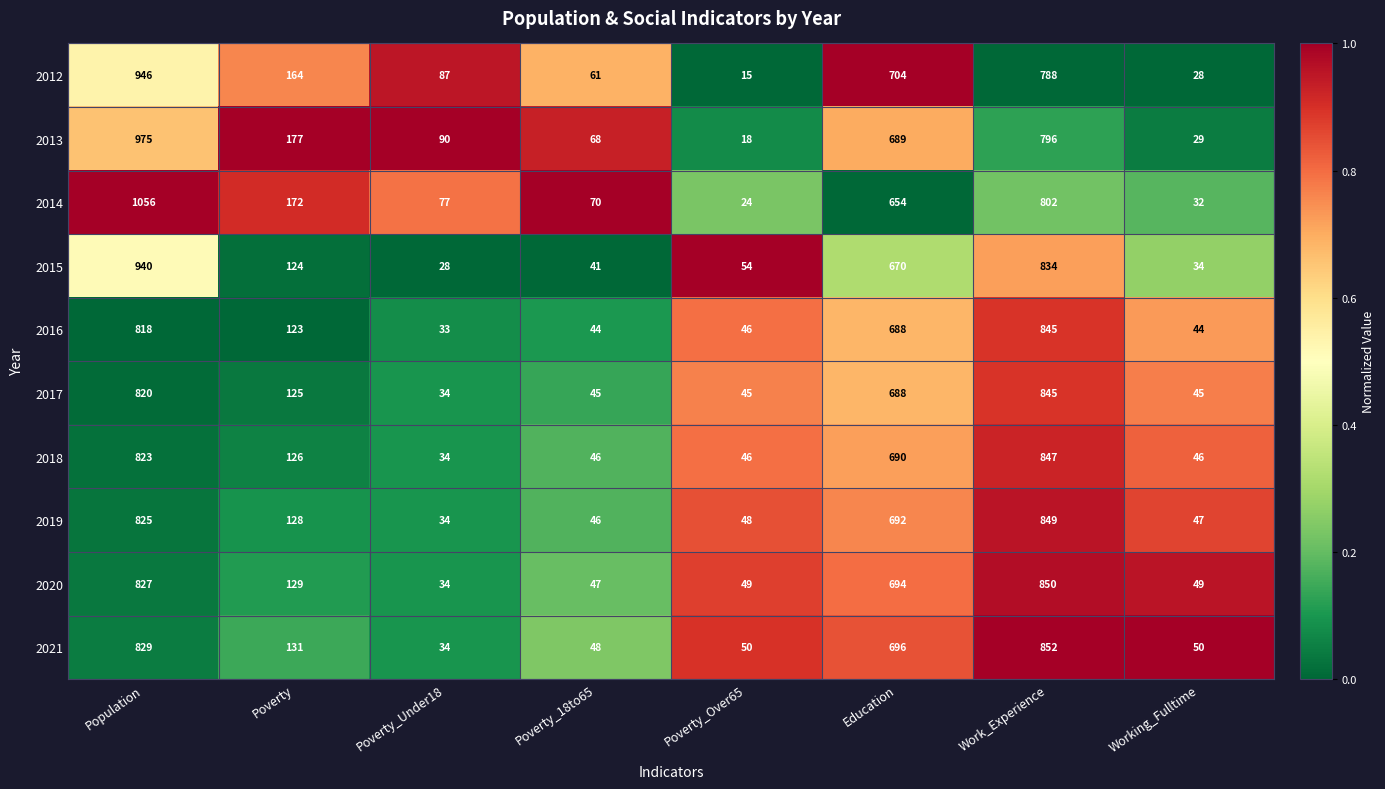

What is the difference between the maximum and second lowest values in the 2019 series?

803